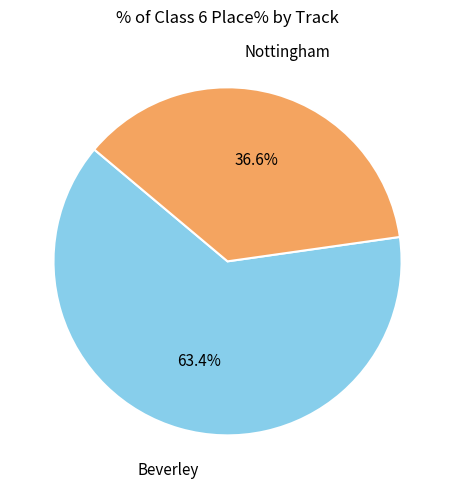

Which slice is the largest?

Beverley